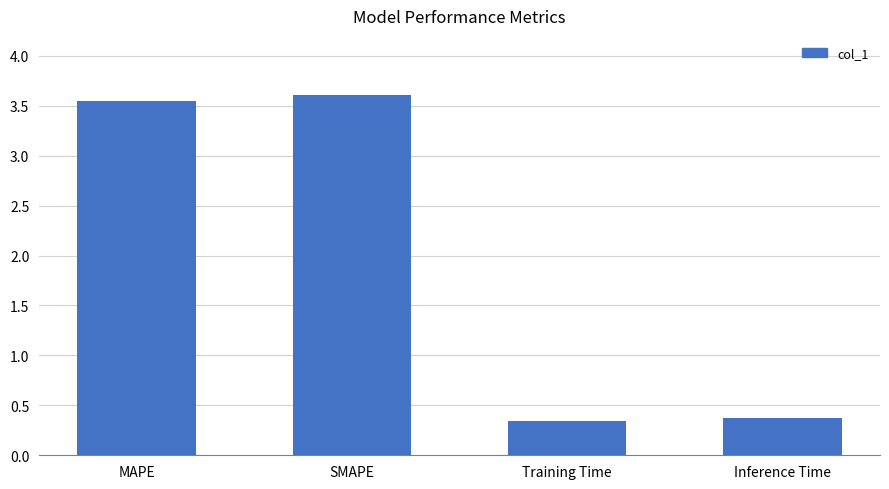

The chart shows a value of 3.6 at SMAPE. True or false?

True